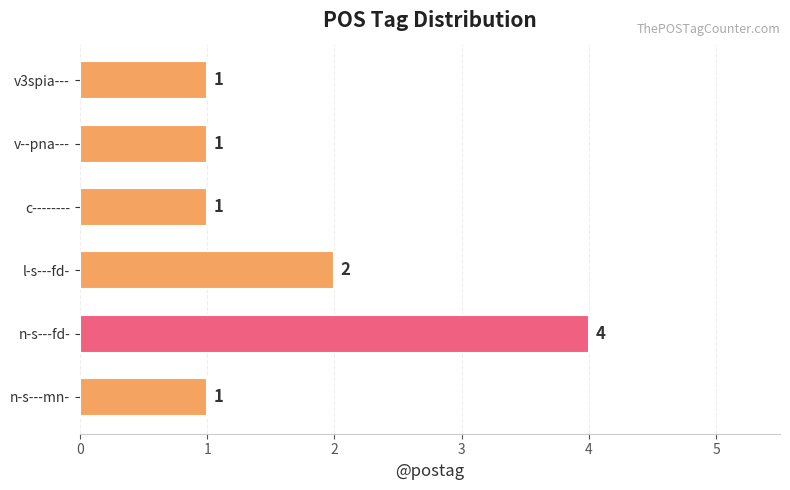

Where is the data nearest to the value 2?

l-s---fd-